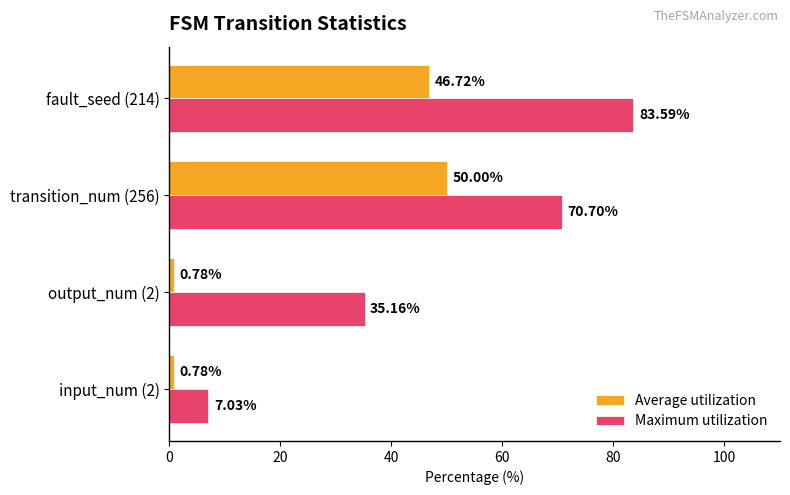

Between input_num (2) and output_num (2), which series saw the biggest shift?

Maximum utilization